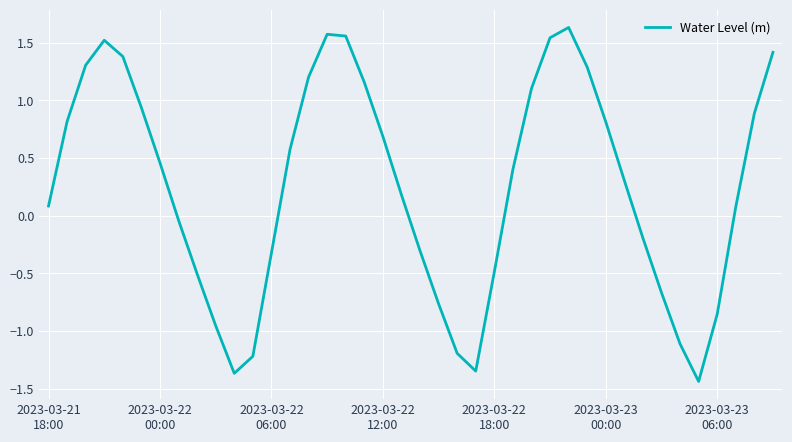

What is the difference between the maximum and minimum values?

3.1